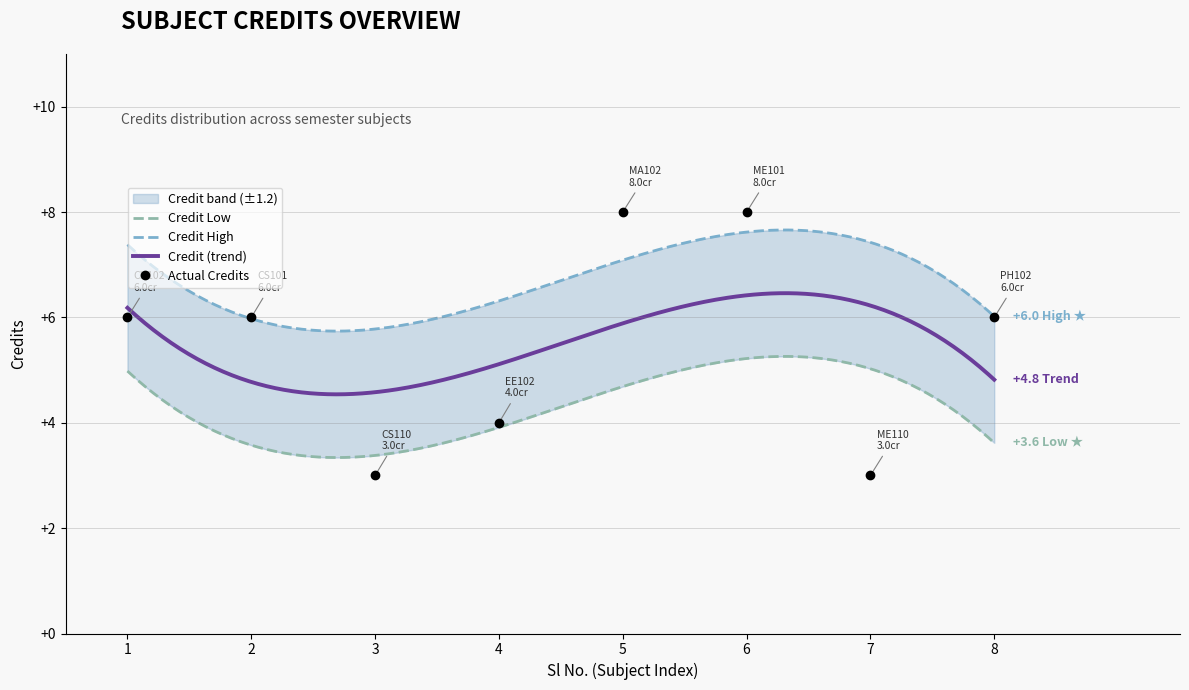

Where is the first local minimum?

3